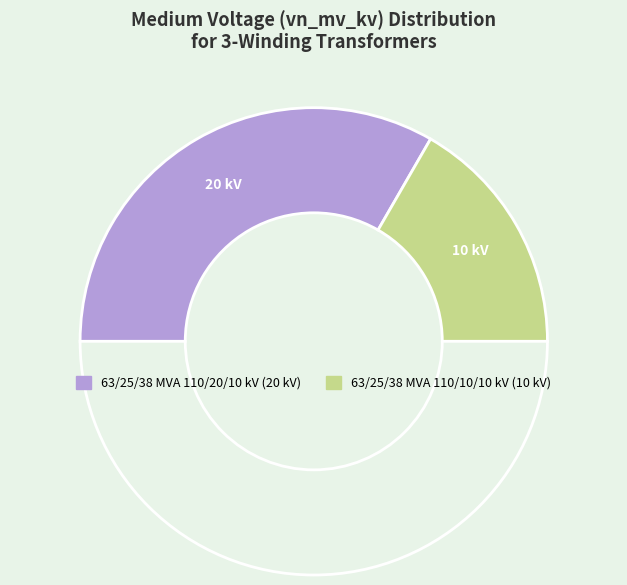

Which slice is the largest?

63/25/38 MVA 110/20/10 kV